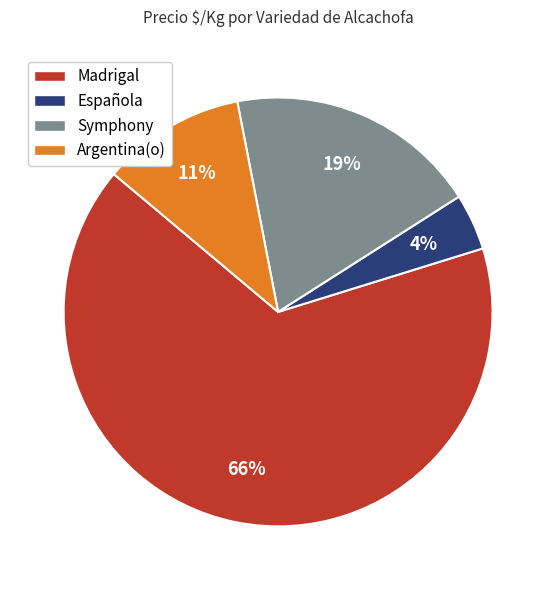

Does Symphony represent more than half of the total?

No